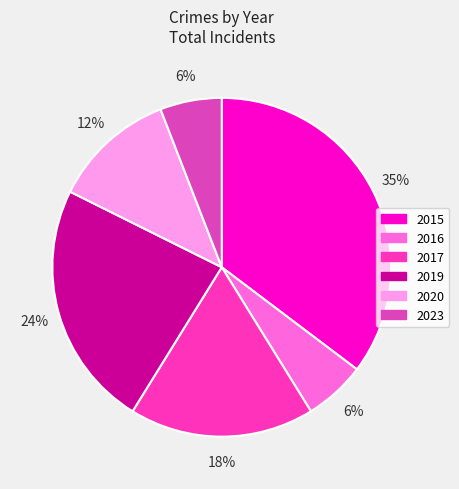

Between 2016 and 2019, which is larger?

2019